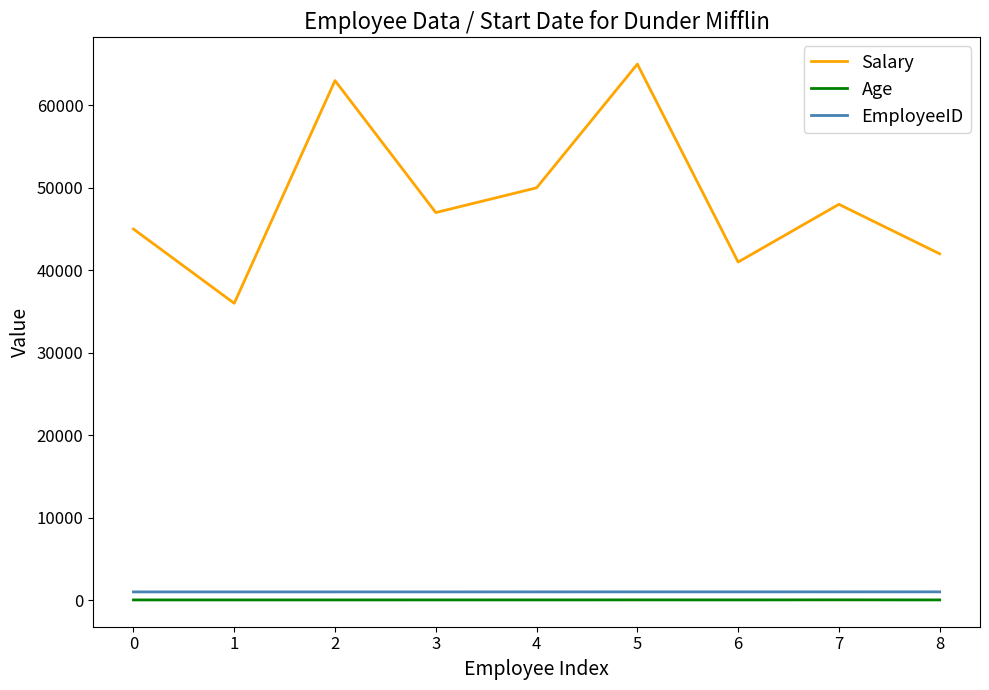

Is it true that Age equals 32 at 4?

True